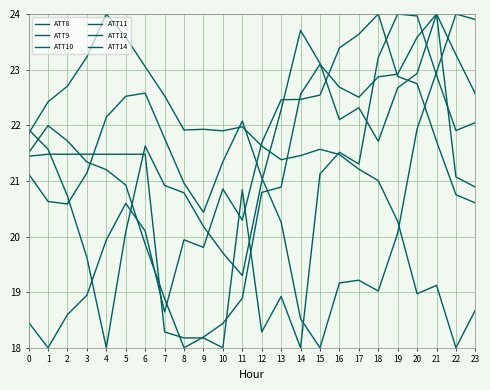

How many lines are shown in the chart?

6